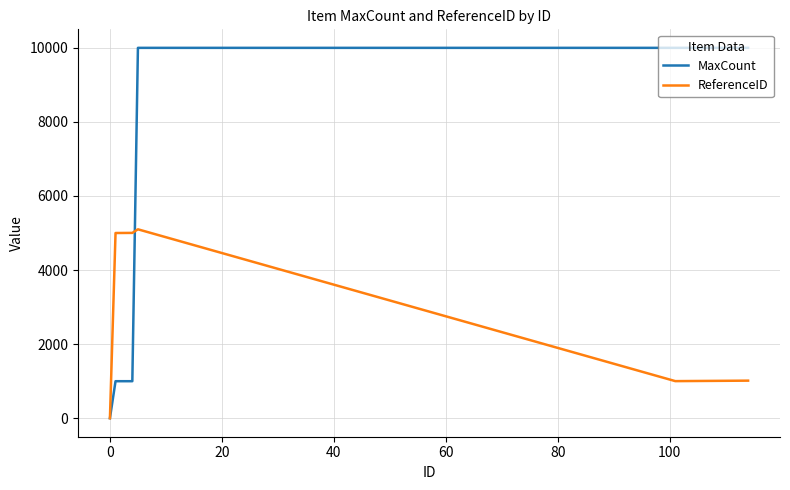

What is the difference between the maximum and minimum values in the ReferenceID series?

5100